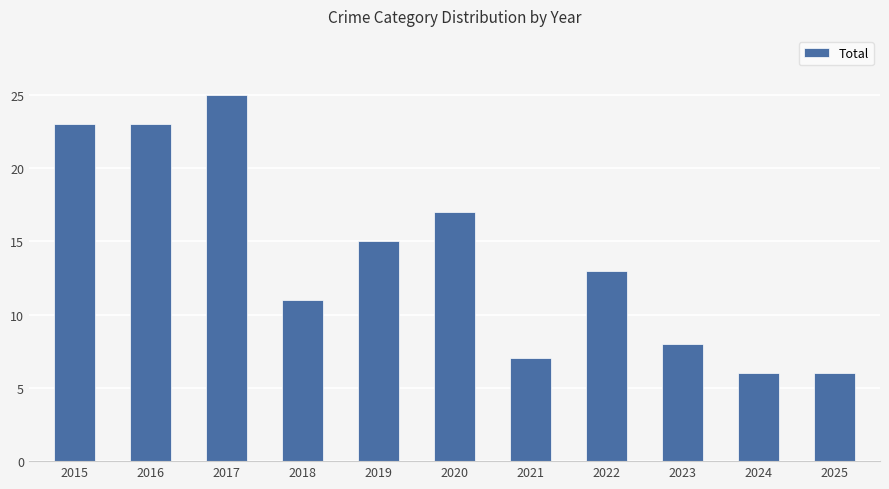

What is the minimum value shown in the chart?

6